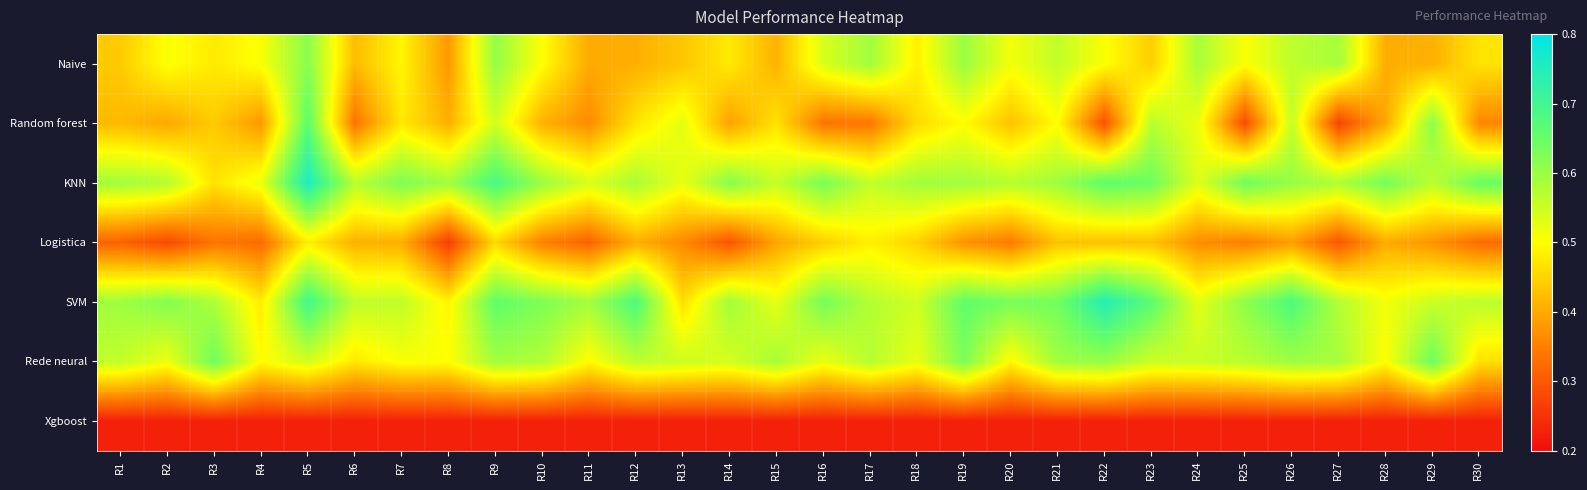

At which category is the sum across all series the highest?

R5